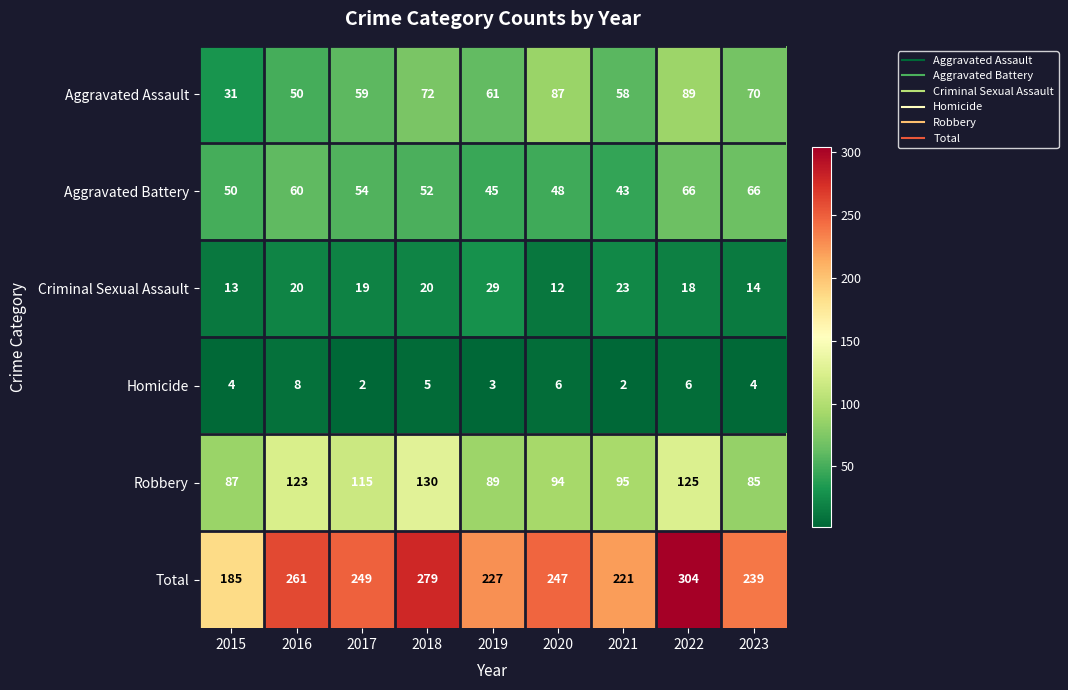

How many categories are shown in the chart?

9